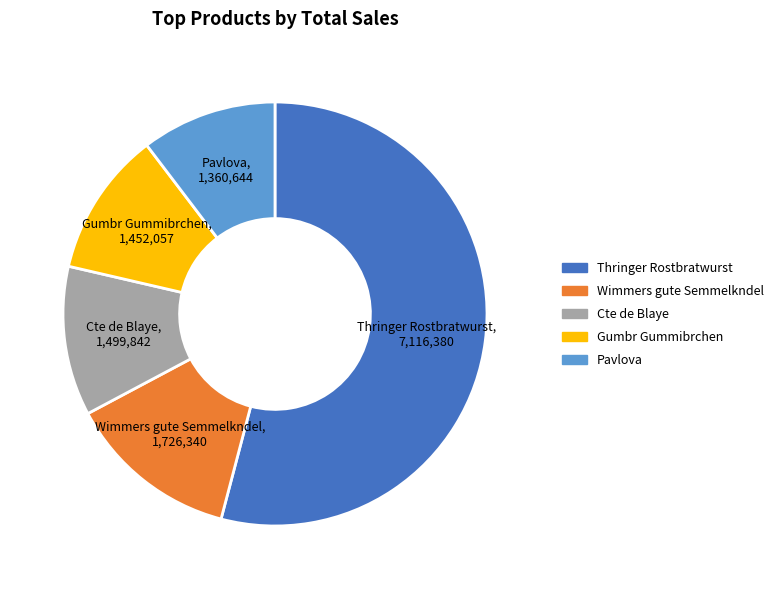

Does Pavlova account for over 50% of the chart?

No